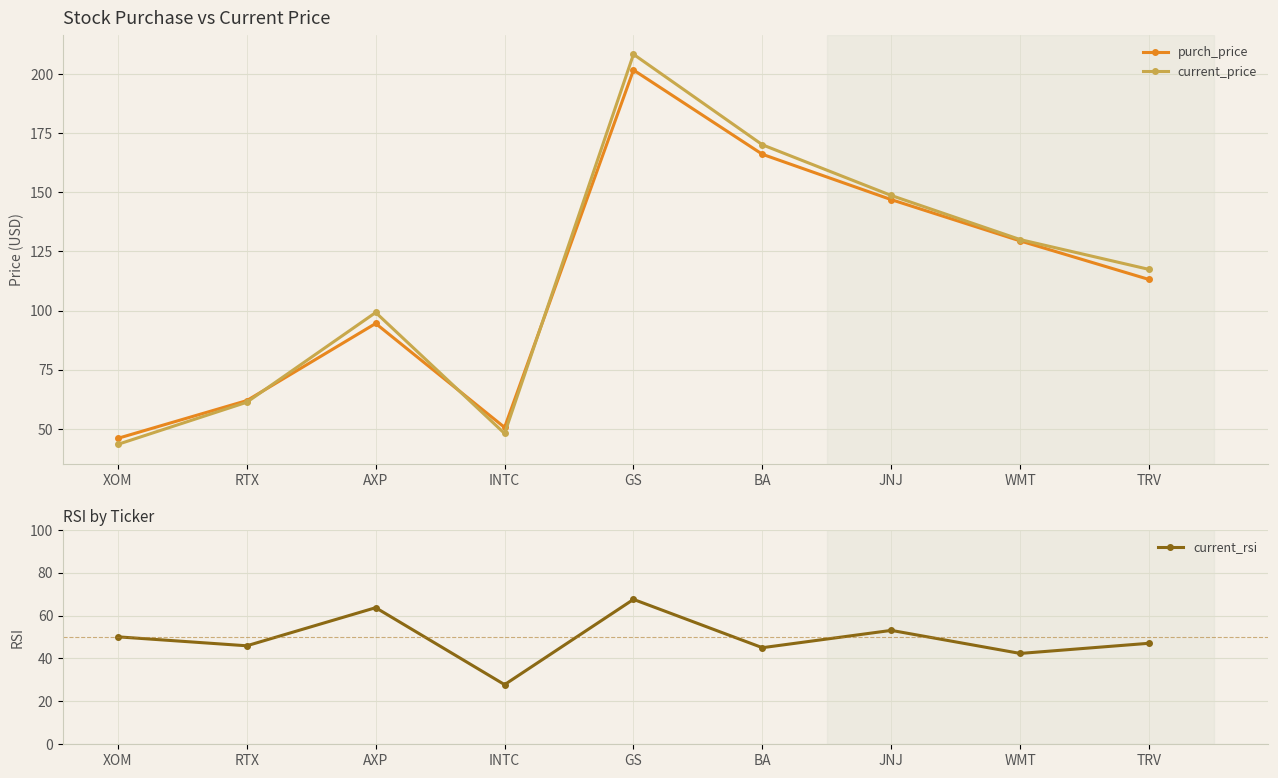

How many values in the purch_price series exceed 113?

5